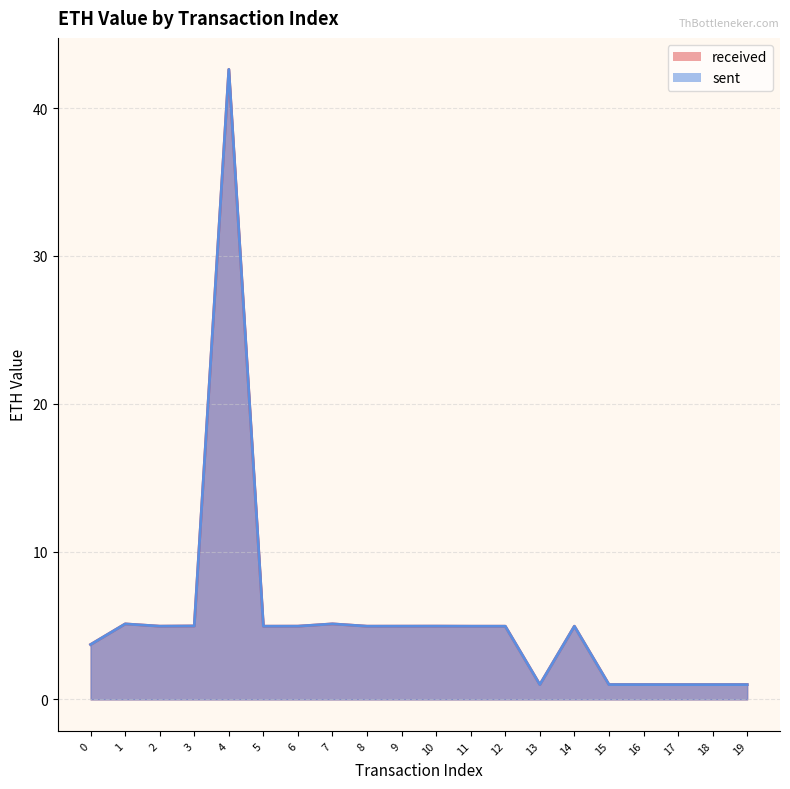

Between 12 and 1, which is larger?

1